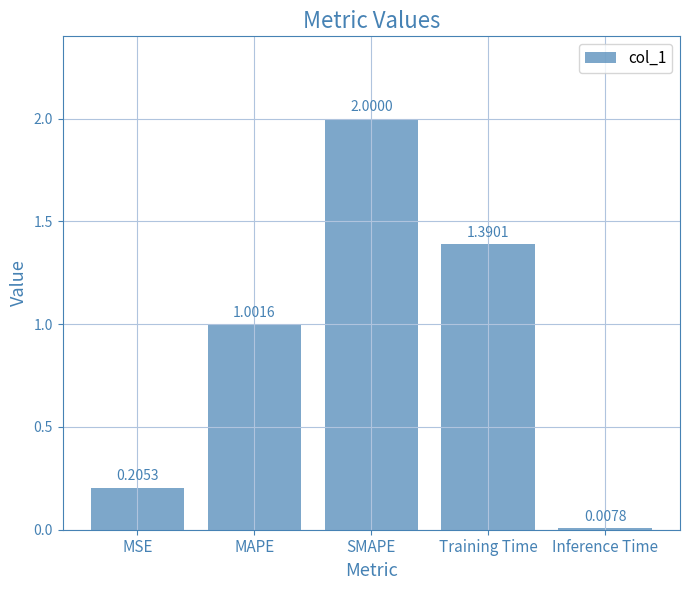

How many data points are less than 1?

2